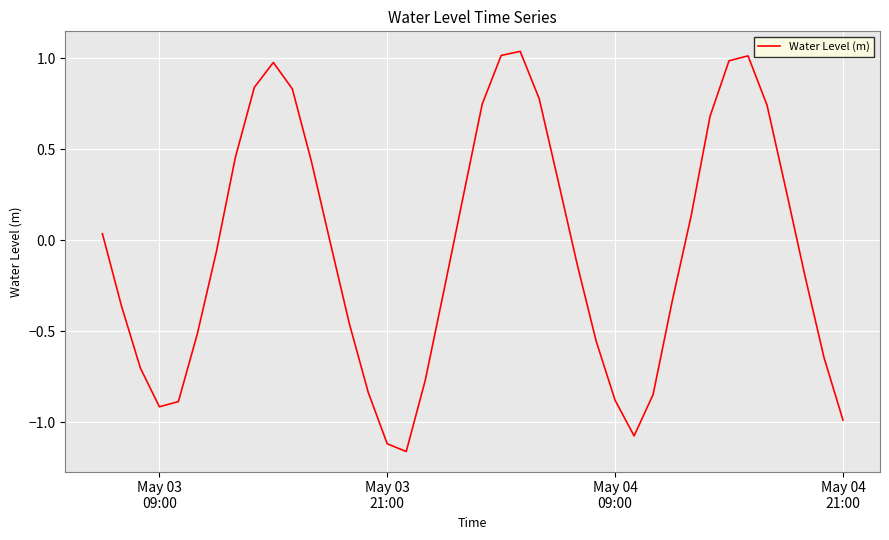

What is the difference between the maximum and minimum values?

2.2